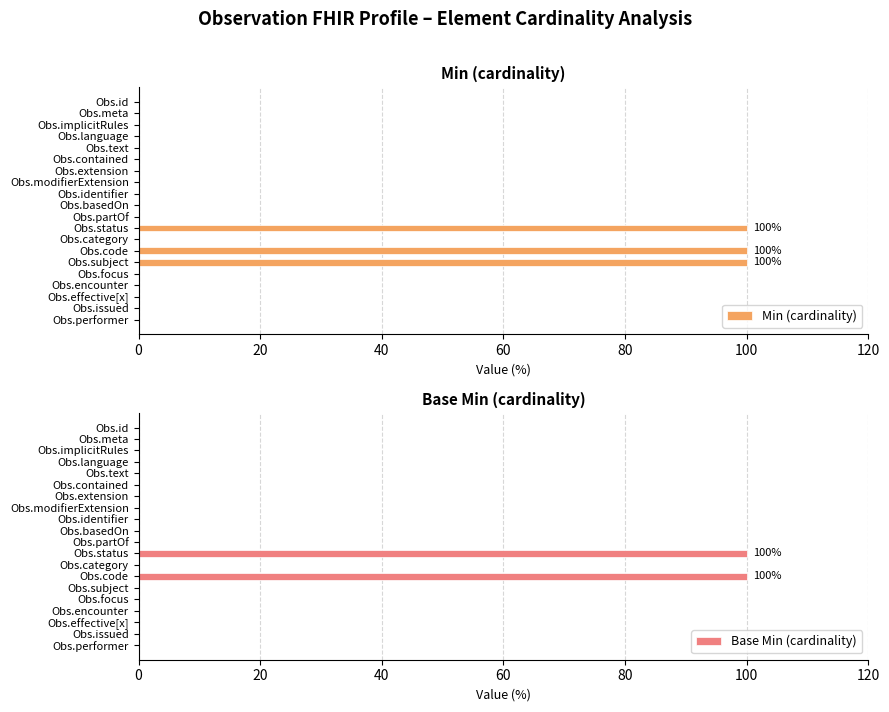

Reading left to right, what are all the values shown in this chart?

Min (cardinality): 0	0	0	0	0	0	0	0	0	0	0	100	0	100	100	0	0	0	0	0
Base Min (cardinality): 0	0	0	0	0	0	0	0	0	0	0	100	0	100	0	0	0	0	0	0